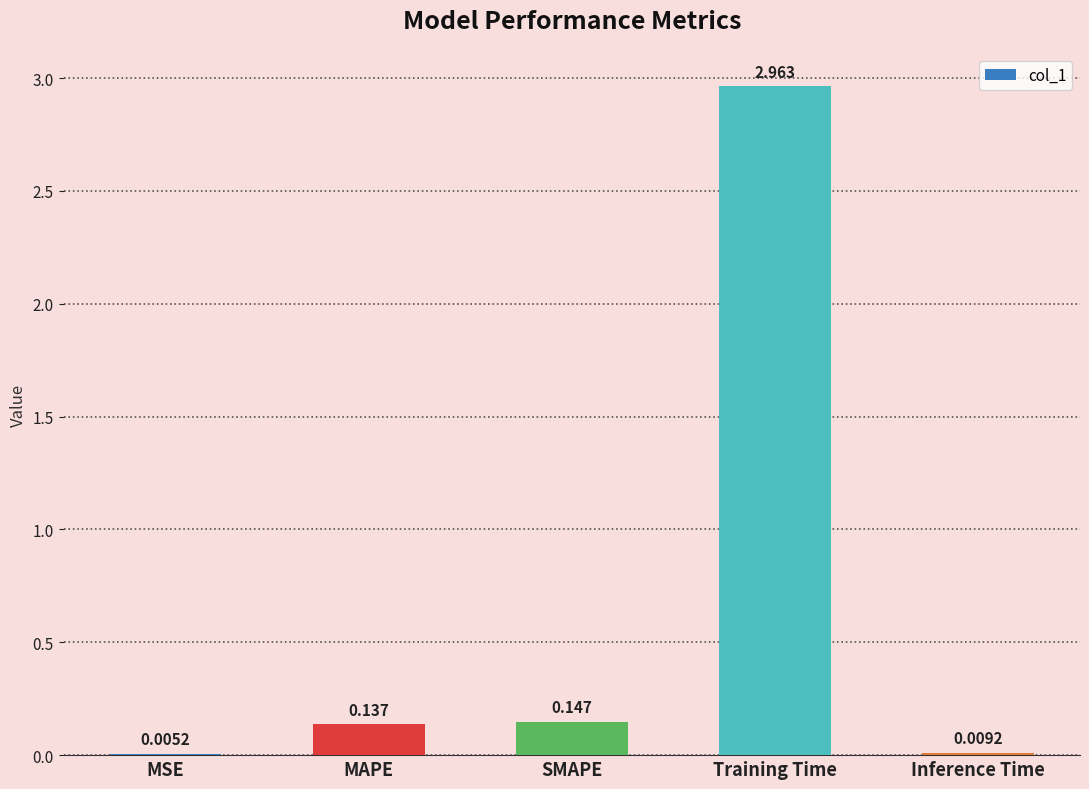

Which has a higher value, Training Time or Inference Time?

Training Time